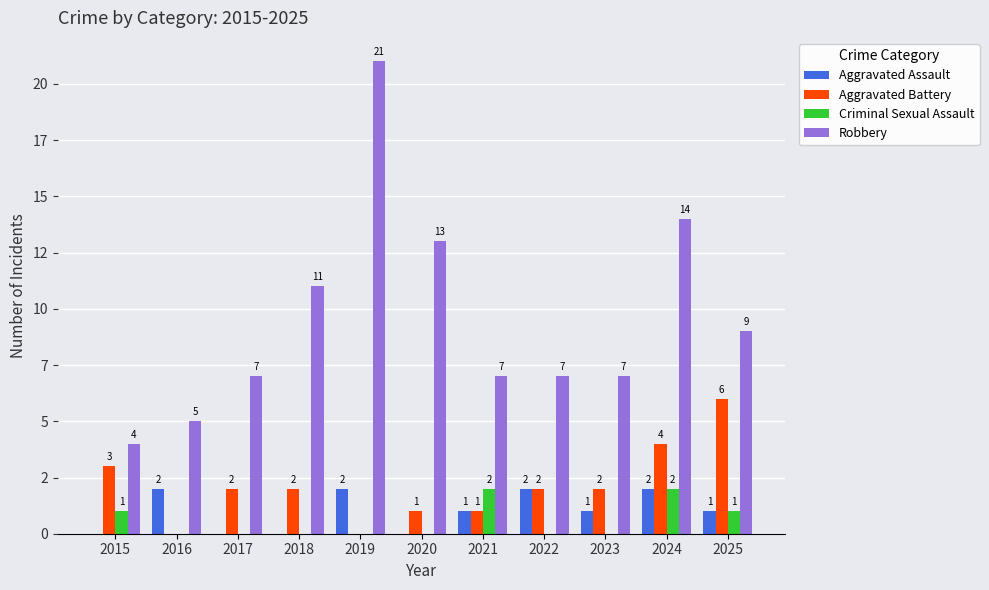

Are the bars horizontal?

No